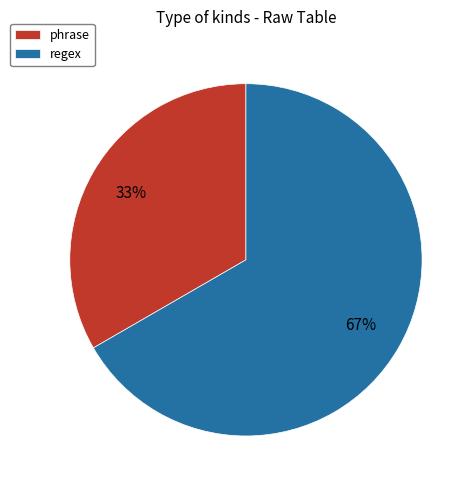

What is the largest slice in the pie chart?

regex